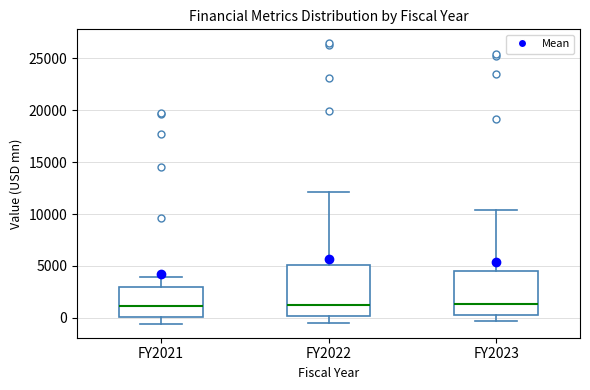

Where does the median line of the box for FY2023 sit on the y-axis? The values are not printed on the chart, so give them approximately, as read against the axis.

1500